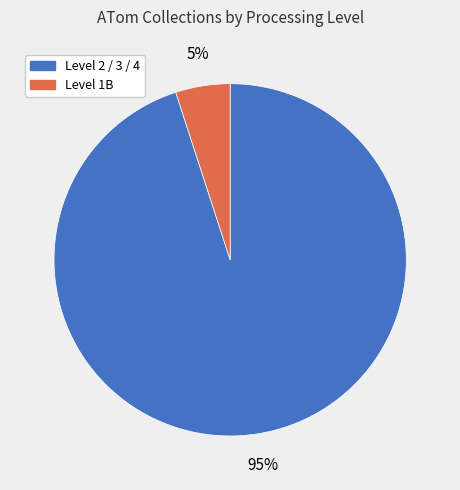

Count the number of slices in the pie.

2